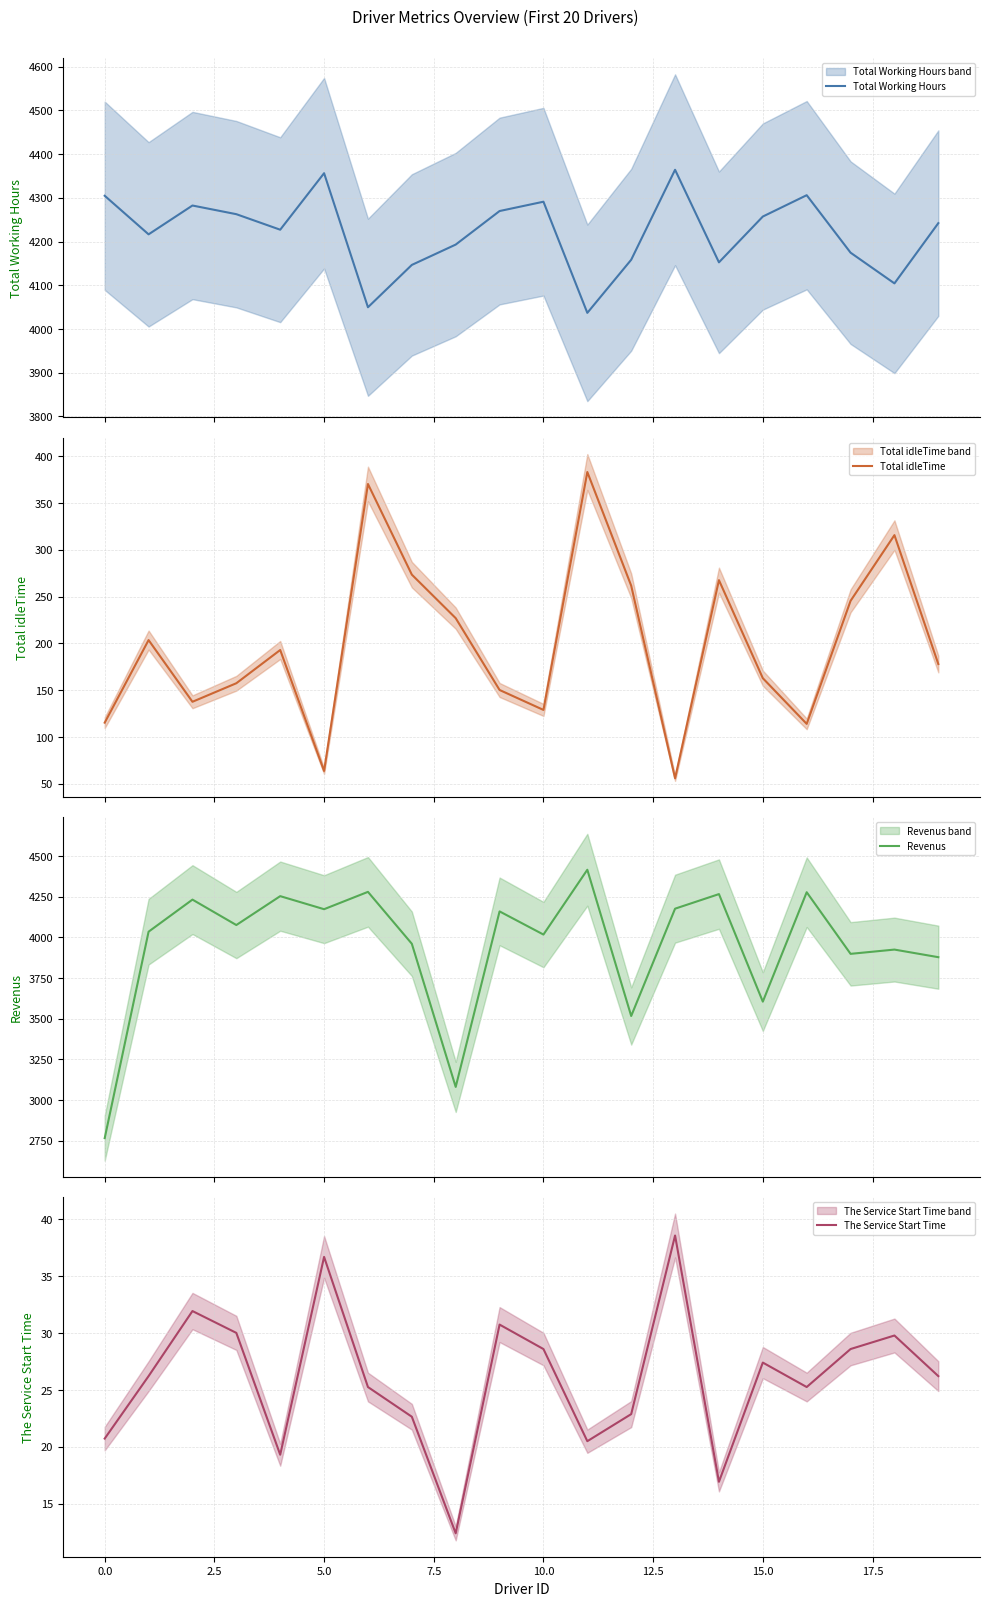

What is the value of the Revenus point at the 6th from the left?

4172.8